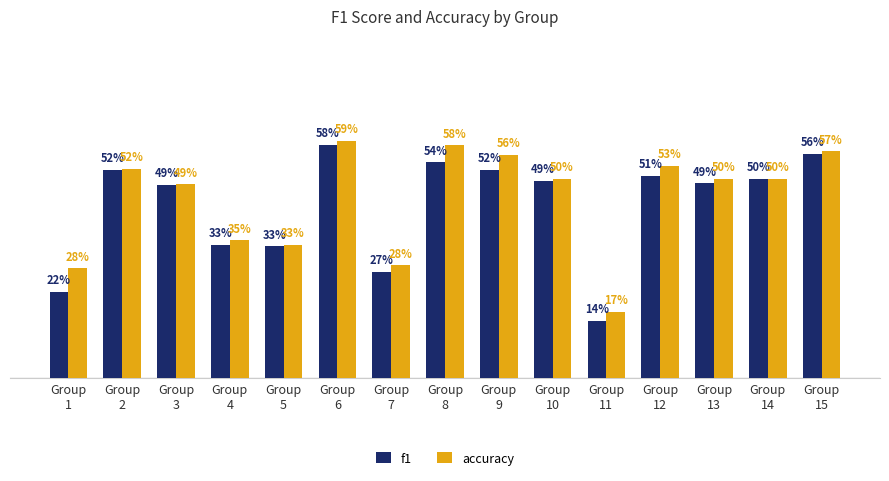

Reading left to right, extract all data points from this chart.

f1: Group
1=0.2	Group
2=0.5	Group
3=0.5	Group
4=0.3	Group
5=0.3	Group
6=0.6	Group
7=0.3	Group
8=0.5	Group
9=0.5	Group
10=0.5	Group
11=0.1	Group
12=0.5	Group
13=0.5	Group
14=0.5	Group
15=0.6
accuracy: Group
1=0.3	Group
2=0.5	Group
3=0.5	Group
4=0.3	Group
5=0.3	Group
6=0.6	Group
7=0.3	Group
8=0.6	Group
9=0.6	Group
10=0.5	Group
11=0.2	Group
12=0.5	Group
13=0.5	Group
14=0.5	Group
15=0.6